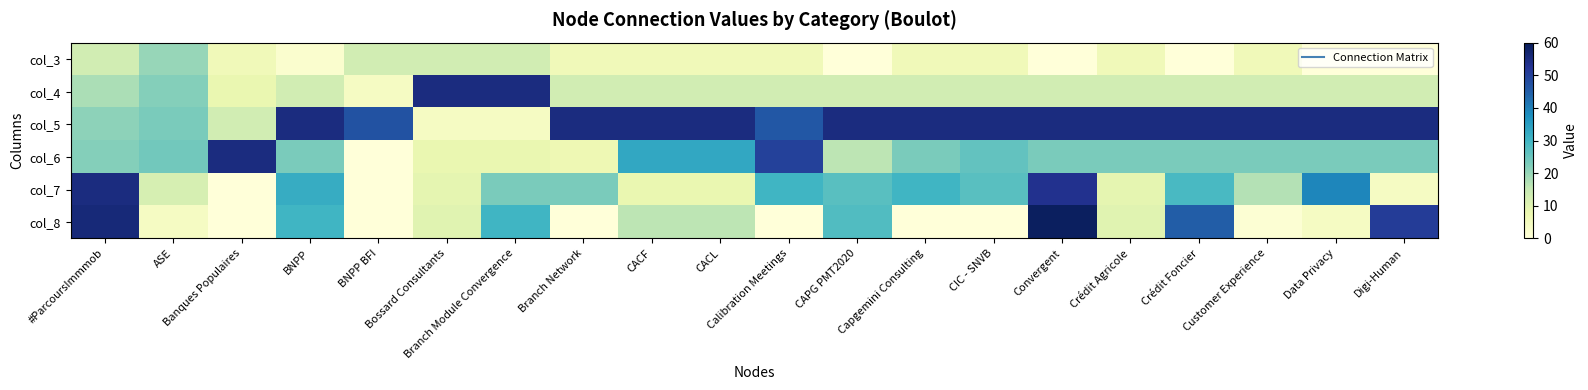

List the series in order of their peak value, highest first.

col_8, col_4, col_5, col_6, col_7, col_3